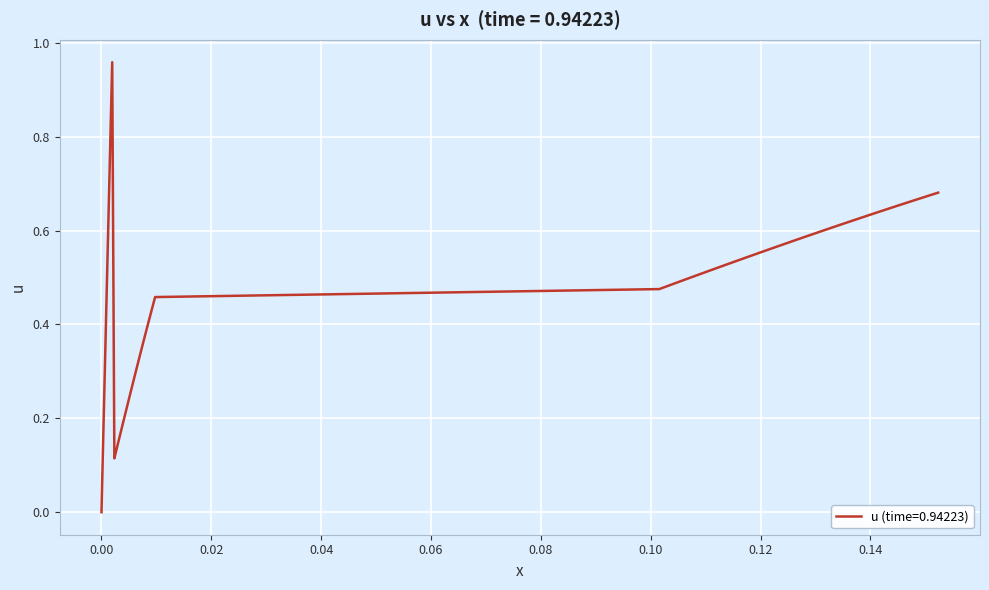

What is the sum of all values?

16.8